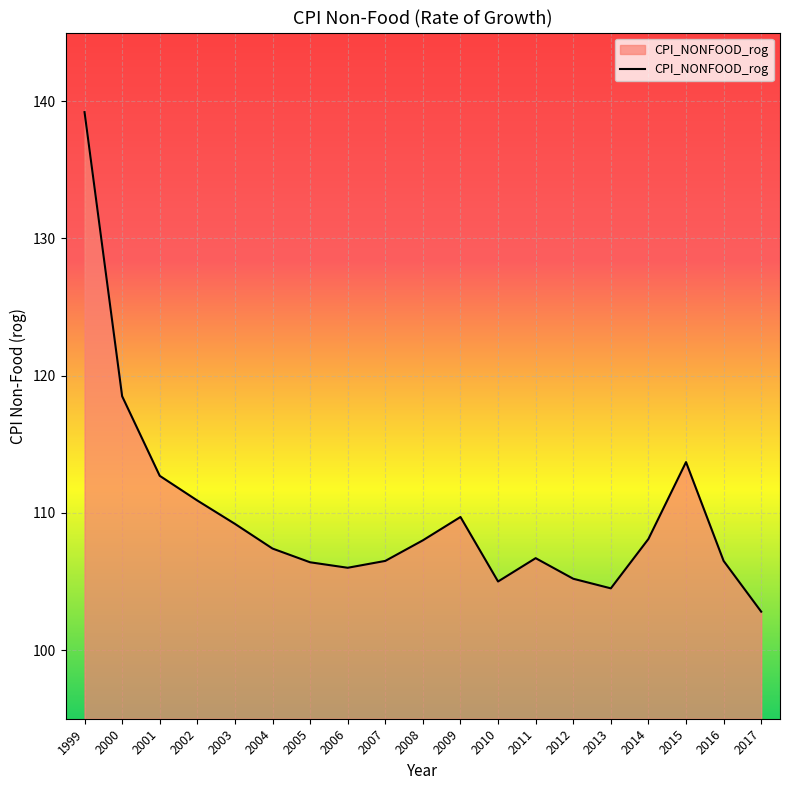

Where is the data nearest to the value 121?

2000